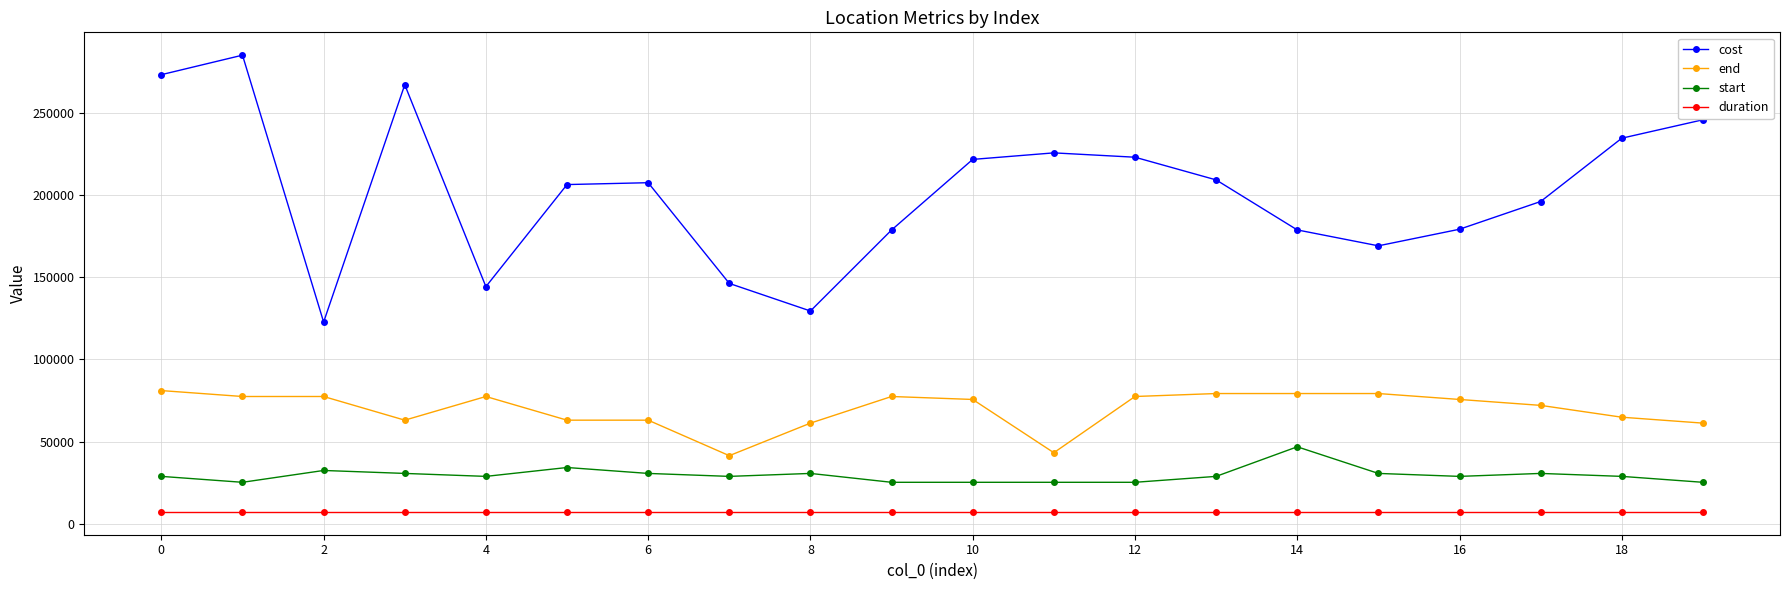

What is the value of the end point at the 1st from the left?

81000